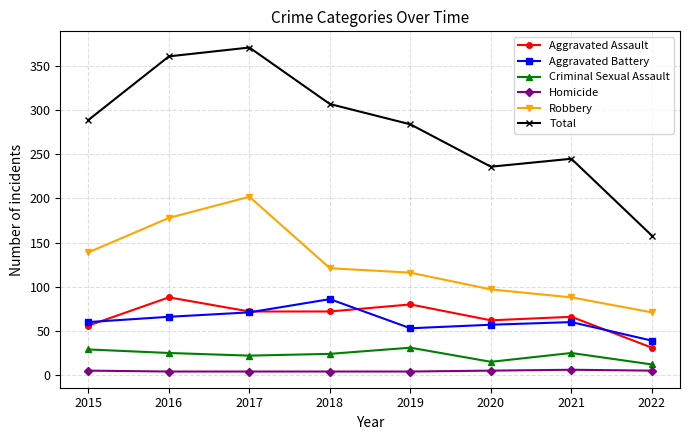

Is the value of Homicide at 2017 greater than the value of Aggravated Assault at 2016?

No